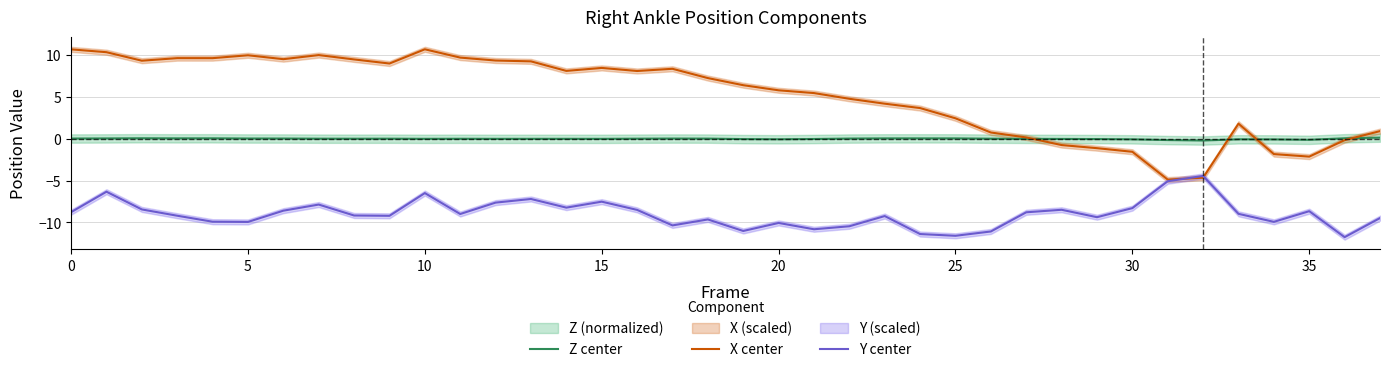

What are all the series names shown in the legend?

Z center, X center, Y center